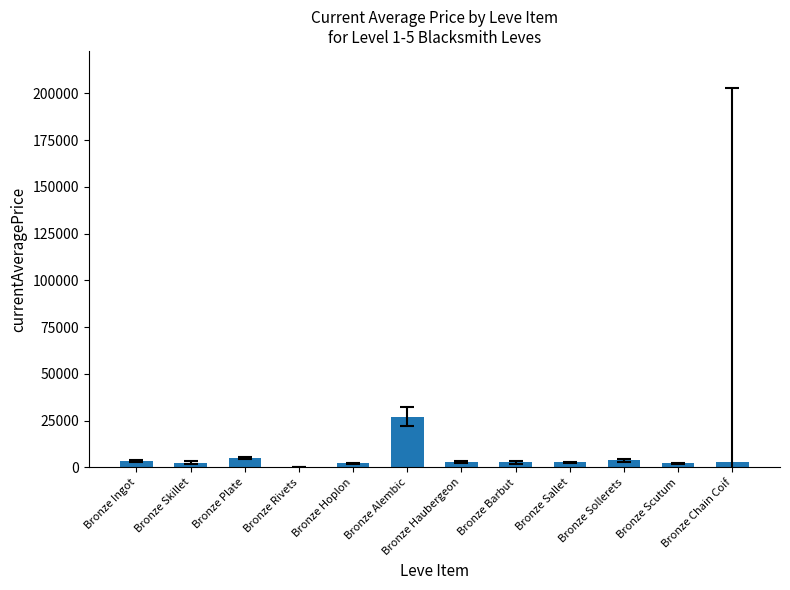

Where does the data first go above 2680?

Bronze Ingot